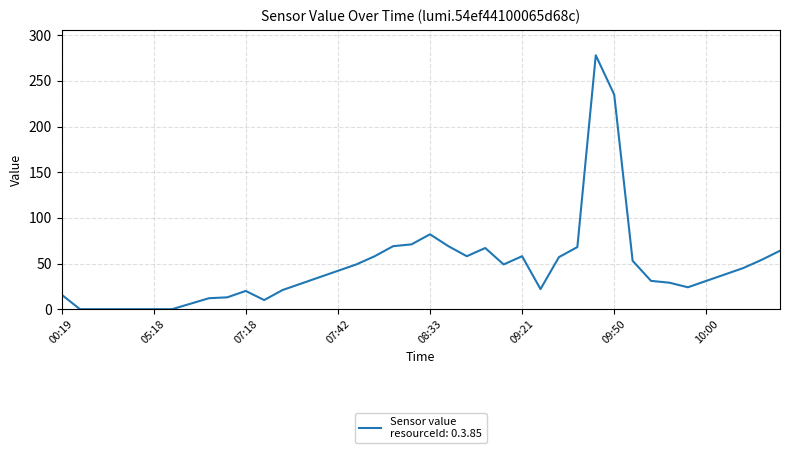

What is the difference between the maximum and minimum values?

278